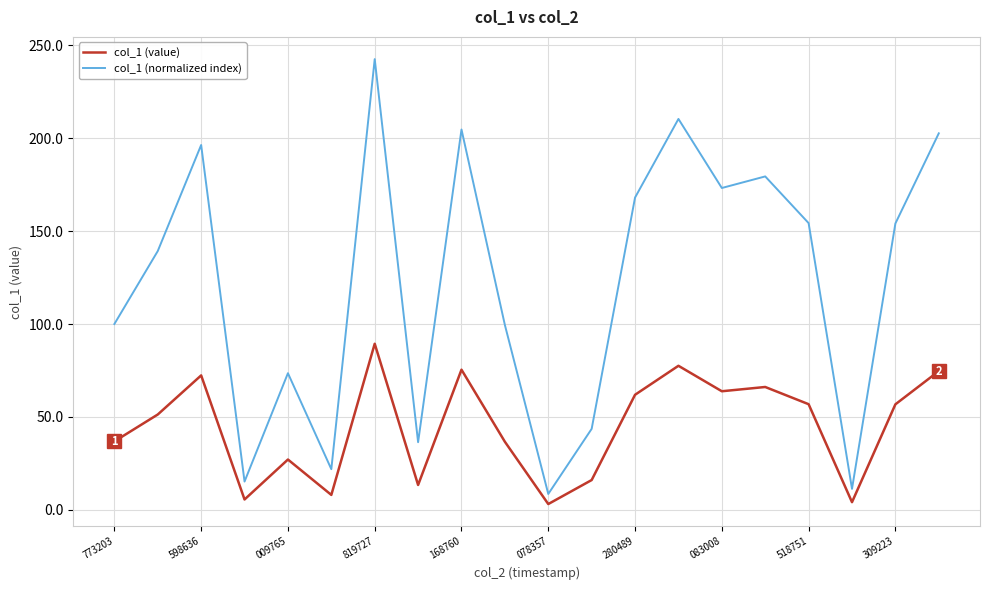

Which series has the largest total across all categories?

col_1 (normalized index)